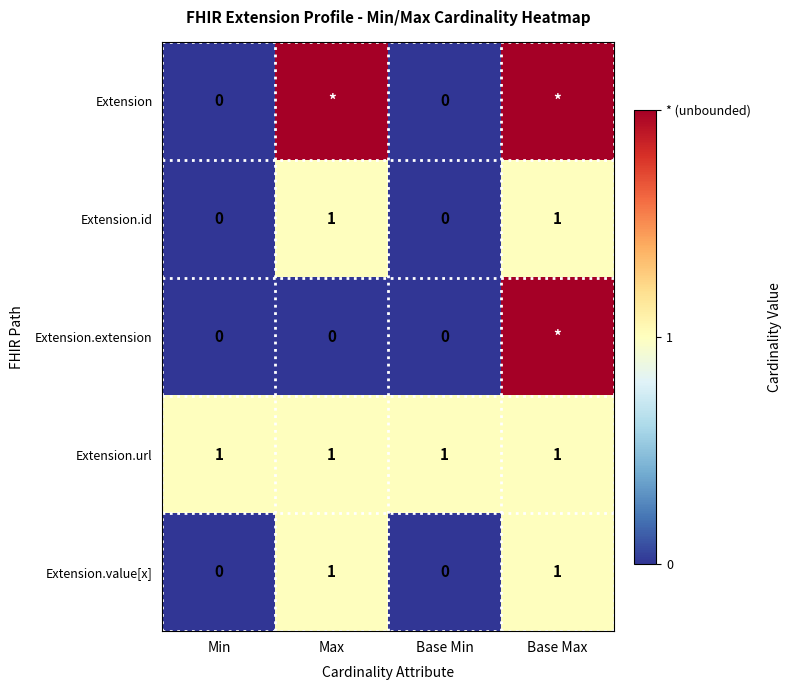

Is it true that Extension.url equals 1 at Min?

True